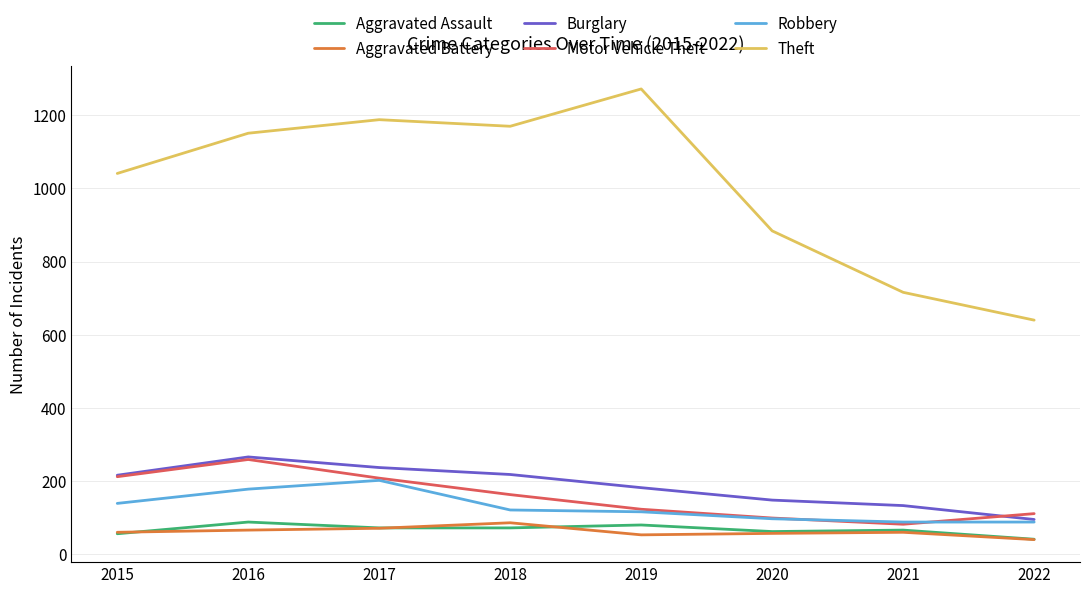

What is the total value across all series at 2015?

1724